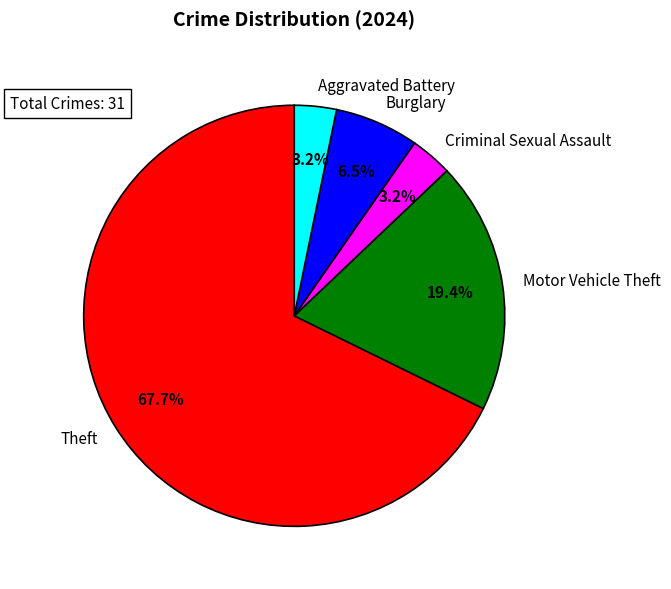

What is the largest slice in the pie chart?

Theft